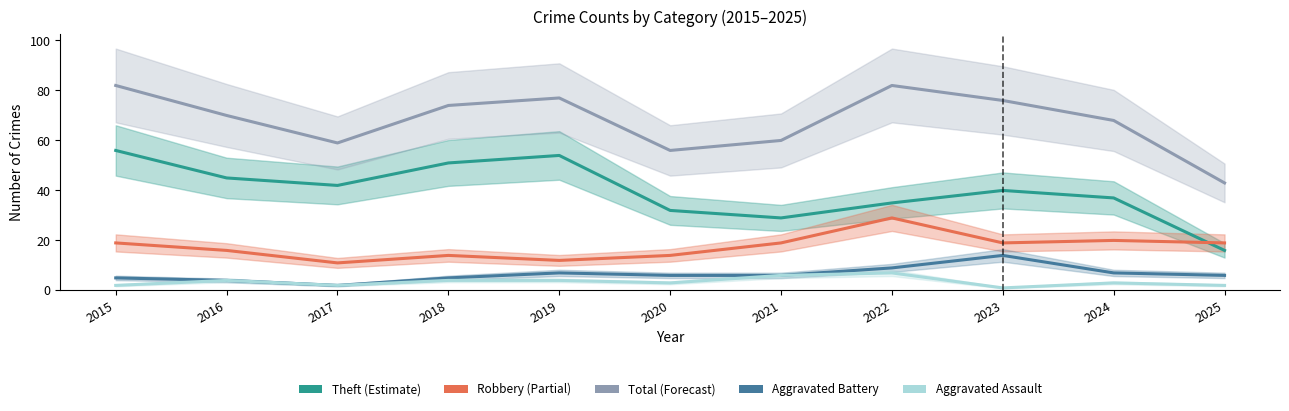

After their last crossing, which series has the higher values: Theft or Robbery?

Robbery